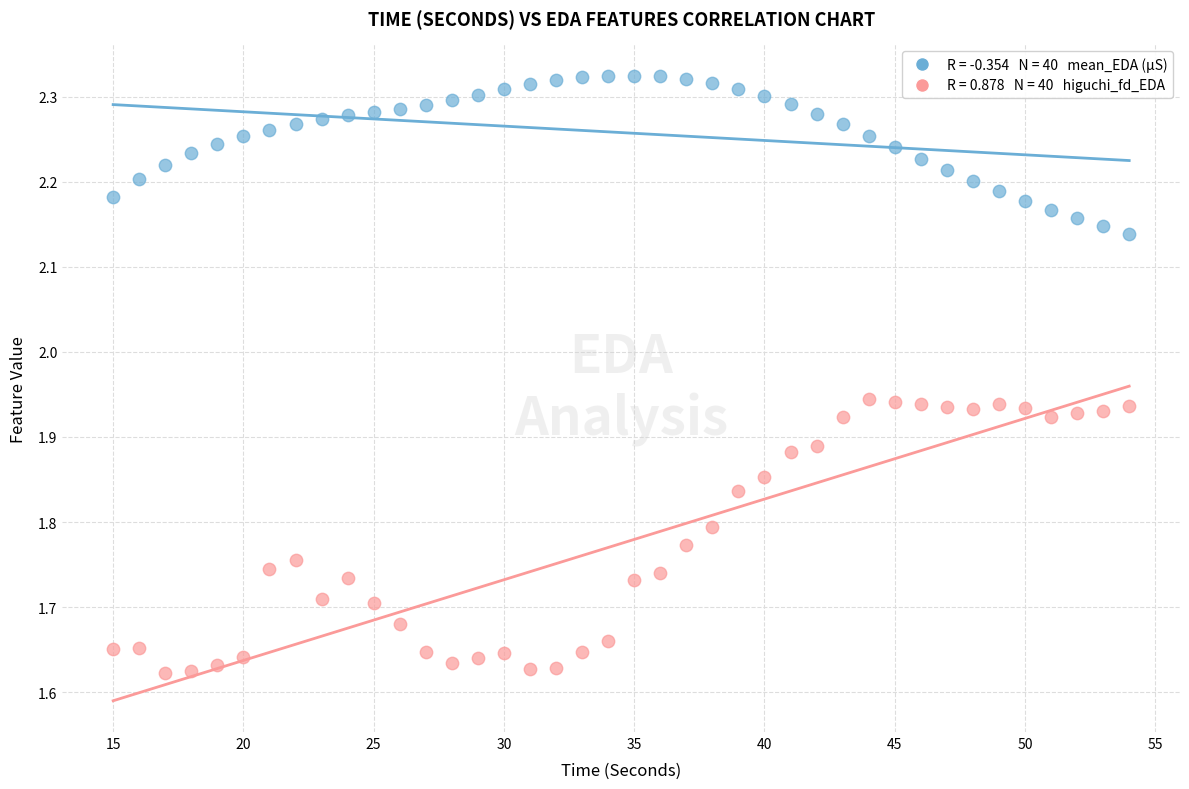

Across all data points, what is the range of Y values (max minus min)?

0.7